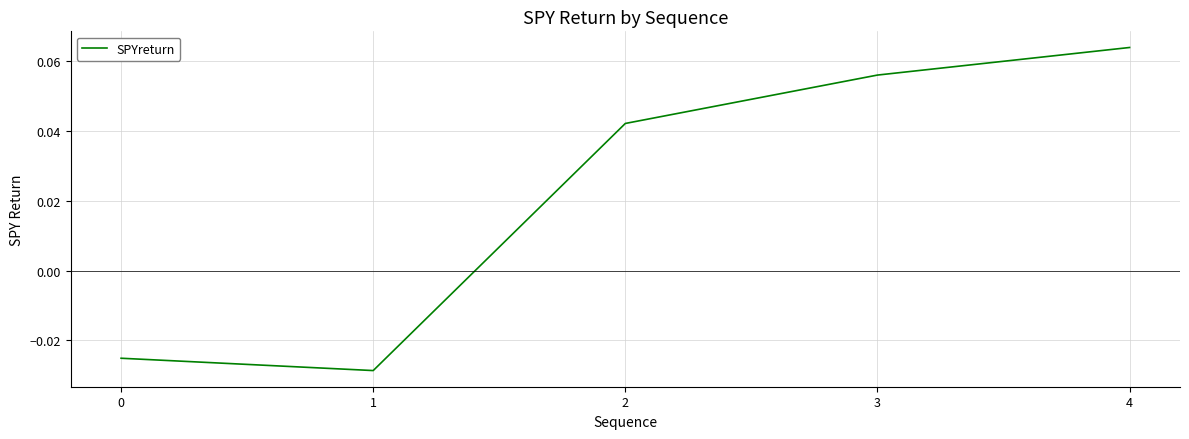

Where does the data first go above 0?

2